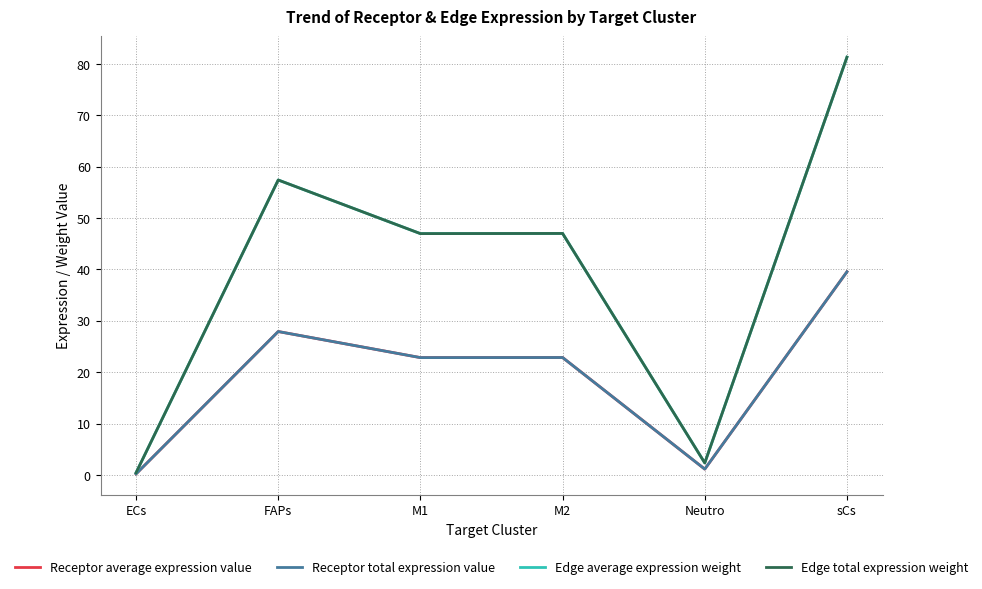

Which has a higher value, sCs or Neutro?

sCs